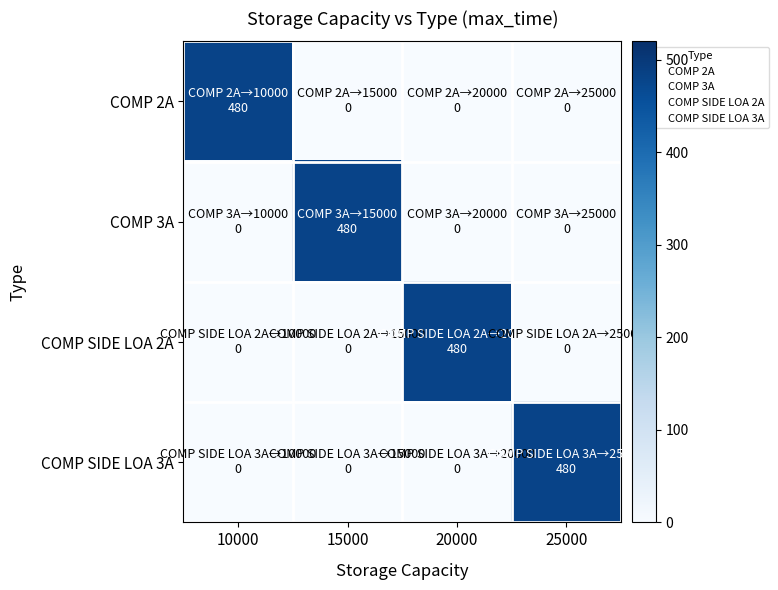

Reading left to right, transcribe all the data shown in this chart.

COMP 2A: 10000=480	15000=0	20000=0	25000=0
COMP 3A: 10000=0	15000=480	20000=0	25000=0
COMP SIDE LOA 2A: 10000=0	15000=0	20000=480	25000=0
COMP SIDE LOA 3A: 10000=0	15000=0	20000=0	25000=480